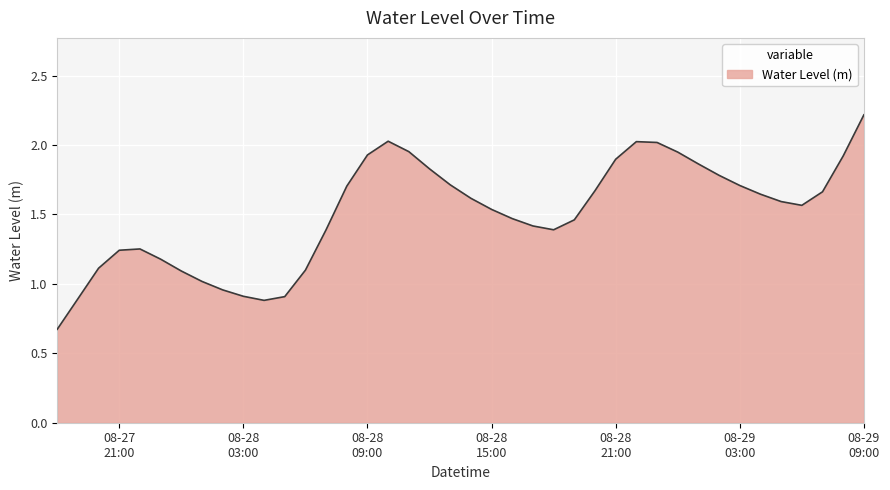

What is the maximum value shown in the chart?

2.2